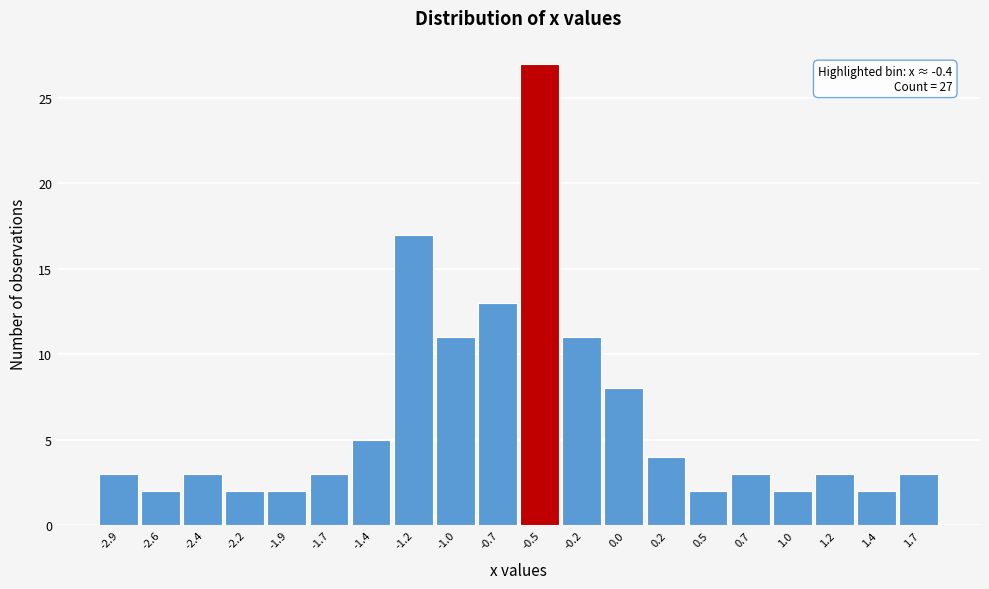

Over which range of the x-axis is the bar tallest?

-0.60 to -0.36